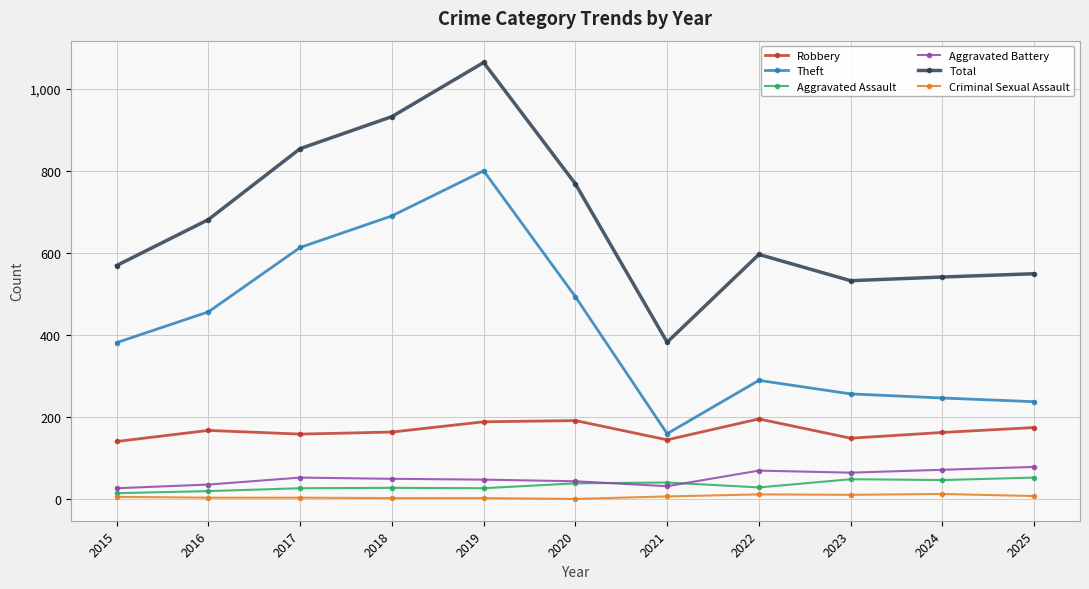

What is the sum of the Theft values at 2019 and 2016?

1256